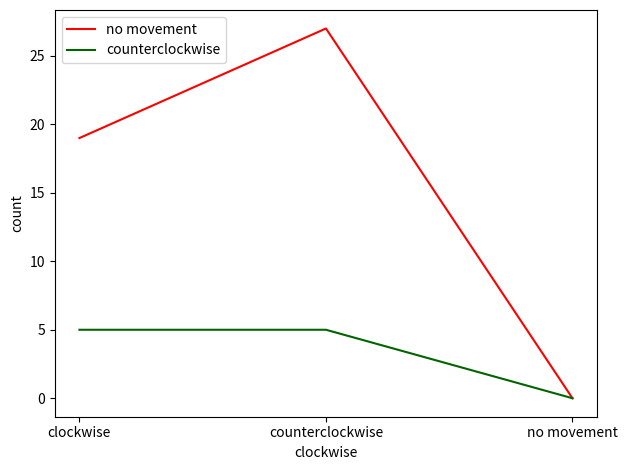

At how many categories does at least one series exceed 20?

1